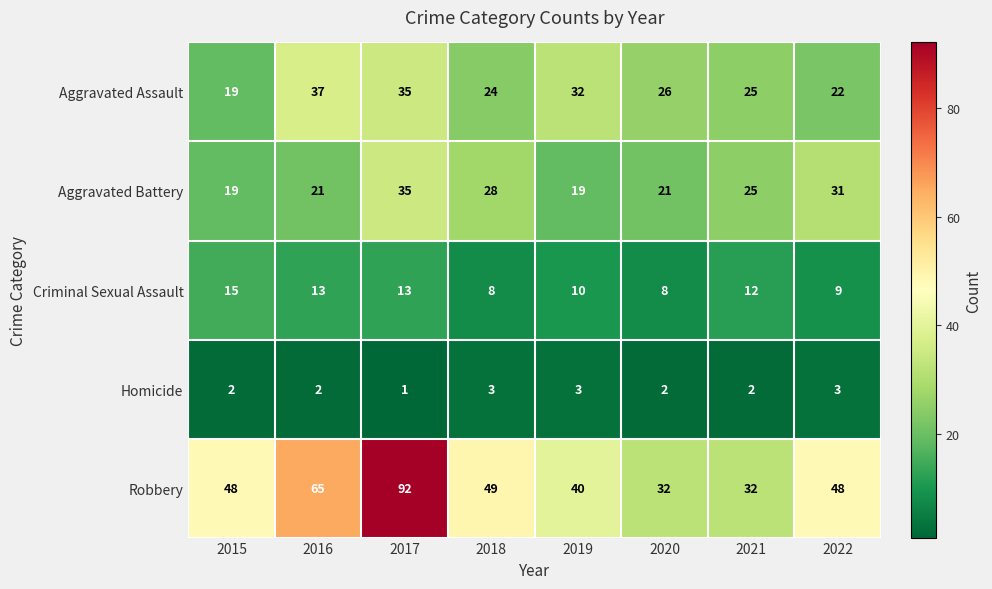

What is the difference between the Robbery values at 2017 and 2019?

52